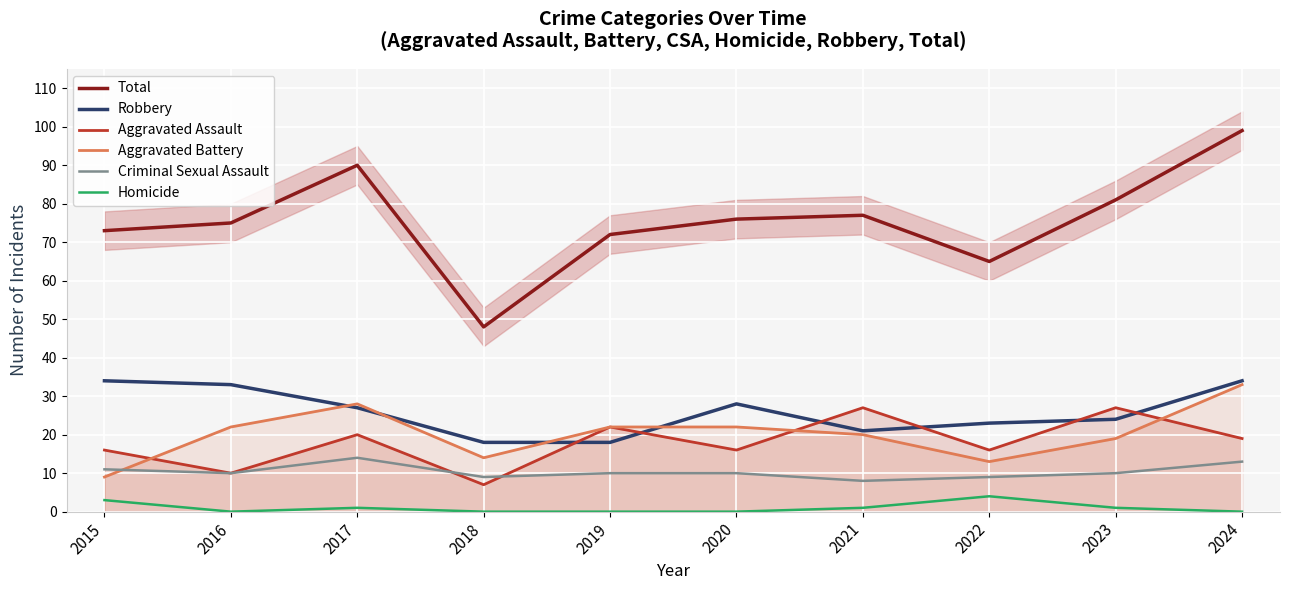

At which category does Robbery reach its first local peak?

2020